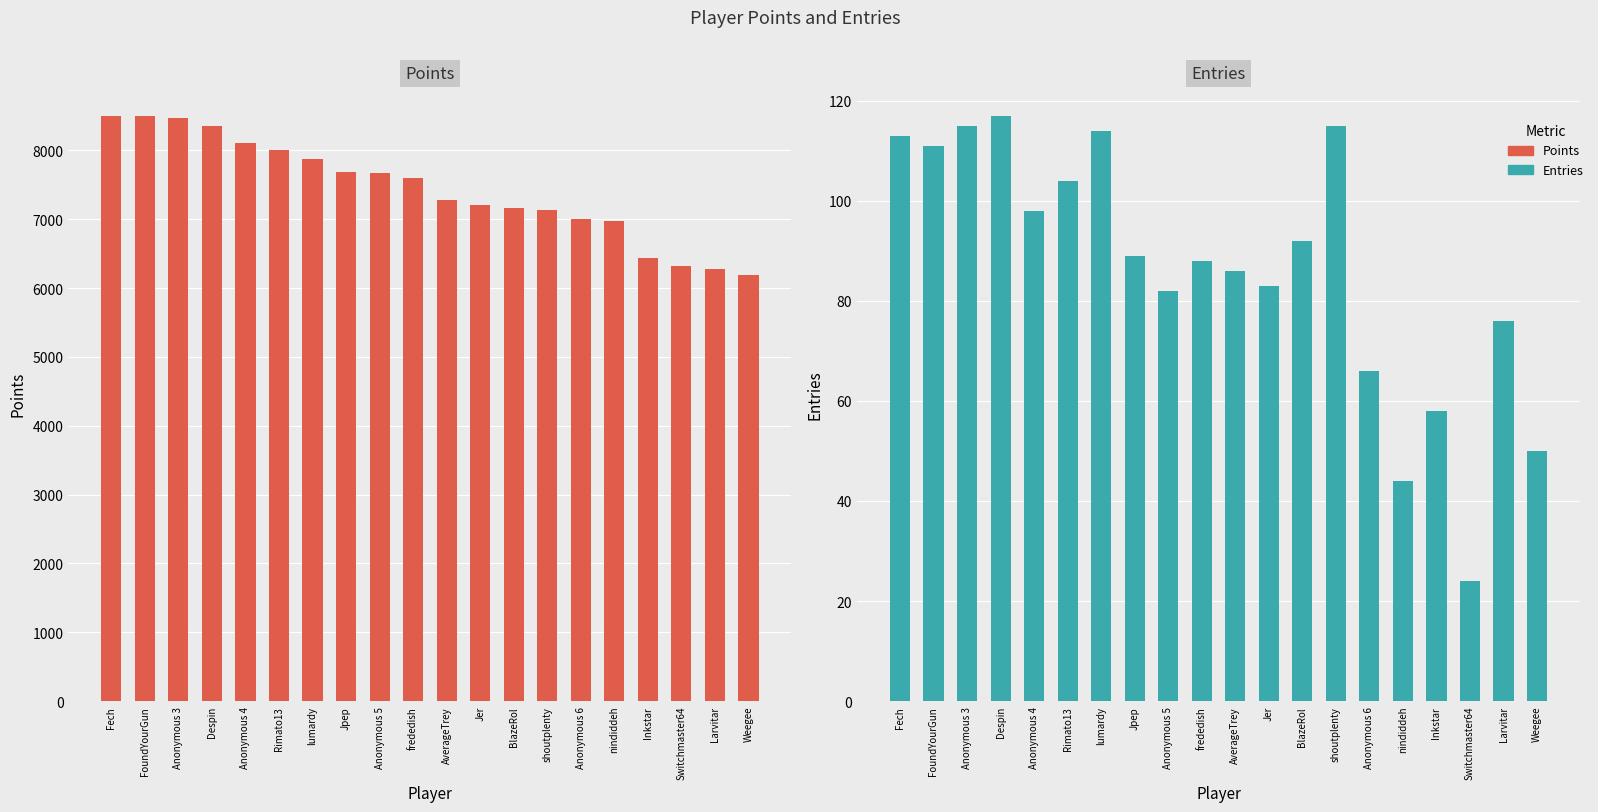

What is the label of the 15th bar from the left?

Anonymous 6